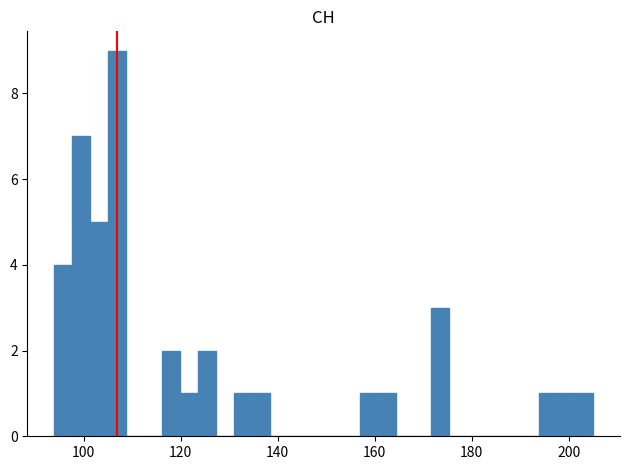

Around what value on the x-axis is the tallest bar? Give the approximate position of its centre, as read against the axis.

106